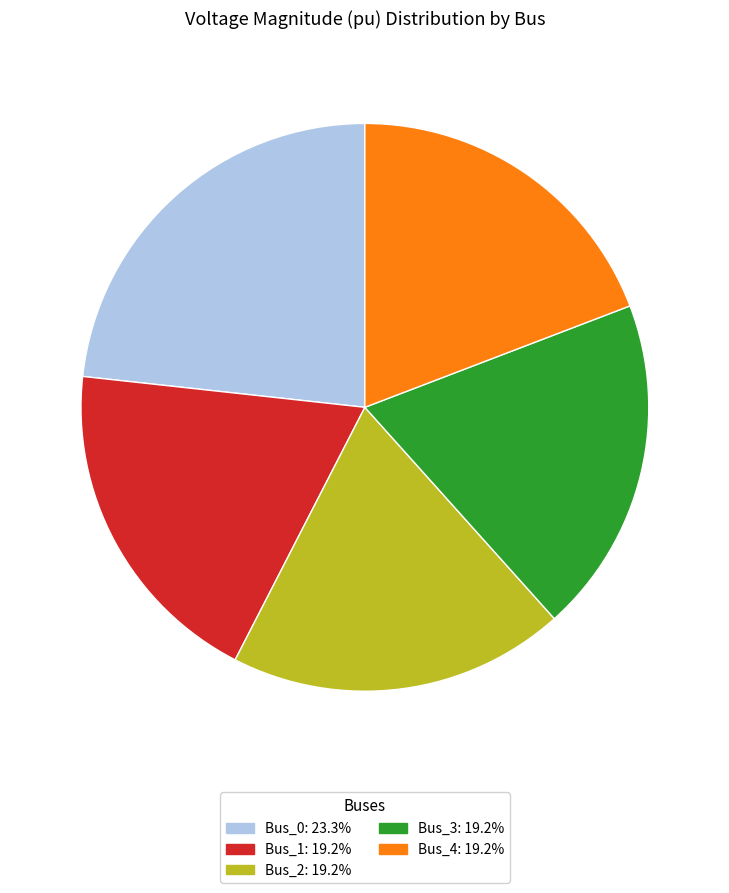

Does Bus_3 account for over 50% of the chart?

No